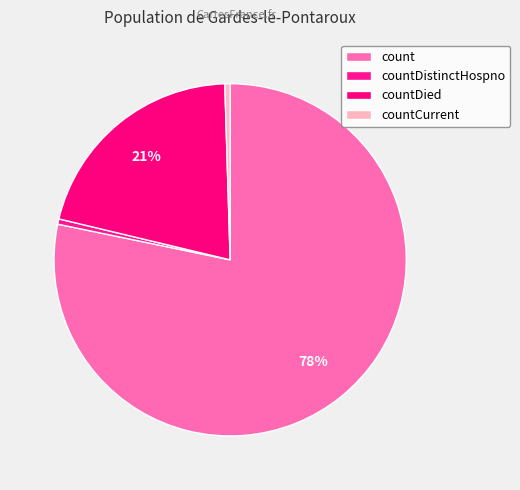

How much of the chart is everything except countDistinctHospno?

99.5%